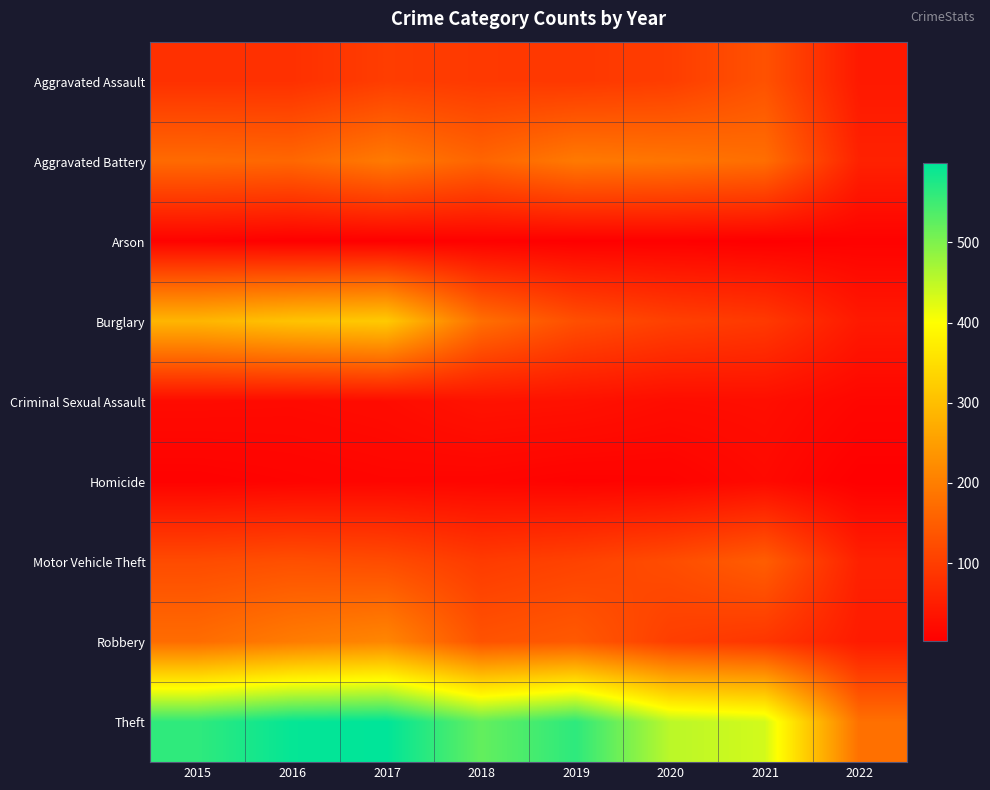

At 2017, list the series in order from smallest to largest.

Arson, Homicide, Criminal Sexual Assault, Aggravated Assault, Motor Vehicle Theft, Aggravated Battery, Robbery, Burglary, Theft